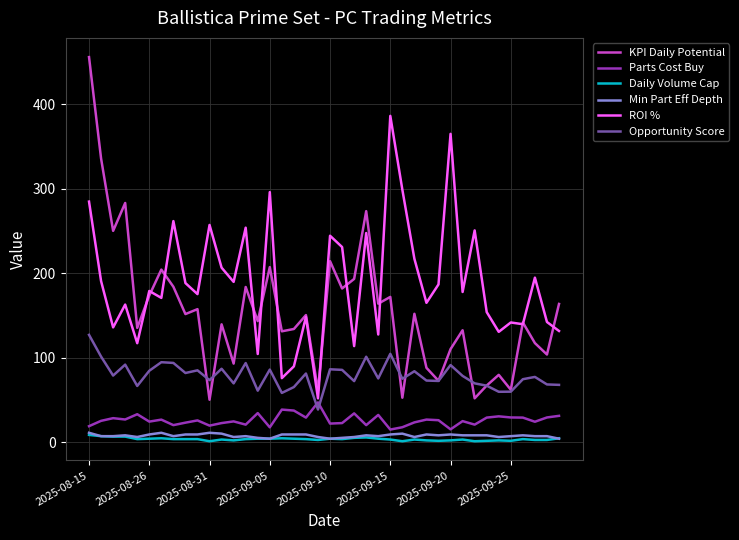

What is the greatest value displayed?

456.2